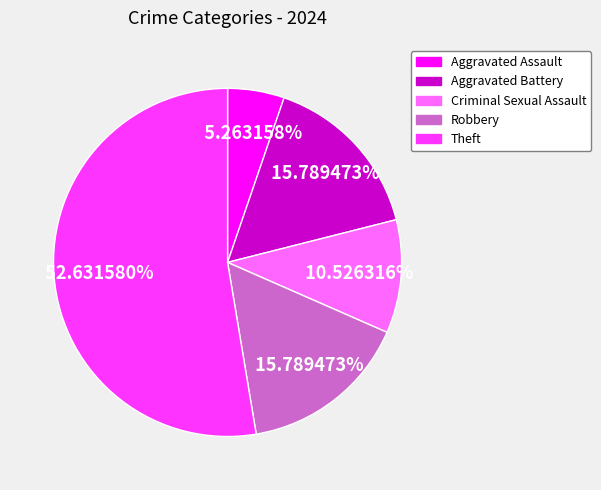

Which slice represents more than half of the pie?

Theft